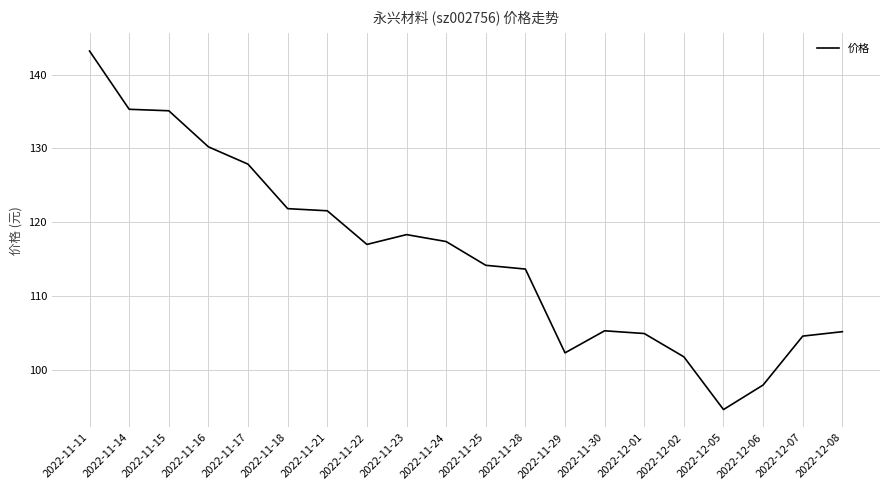

Is this an area chart (filled region under the line)?

No